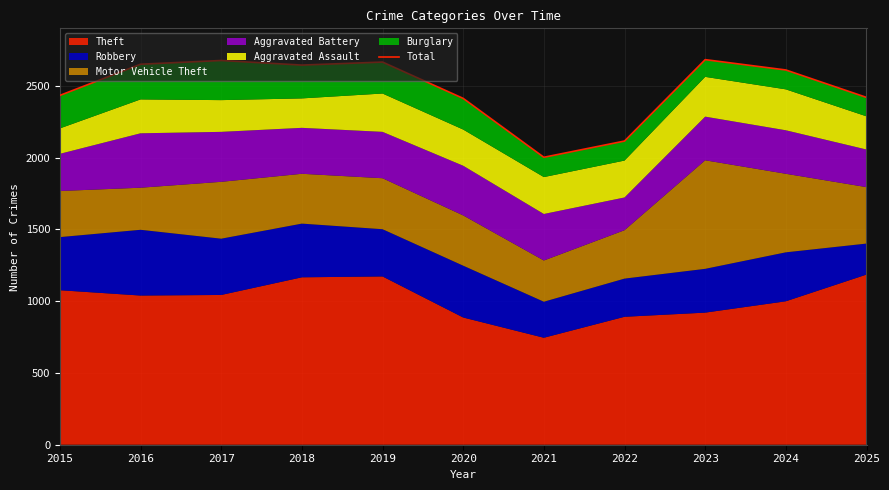

Where is the first local minimum?

2018